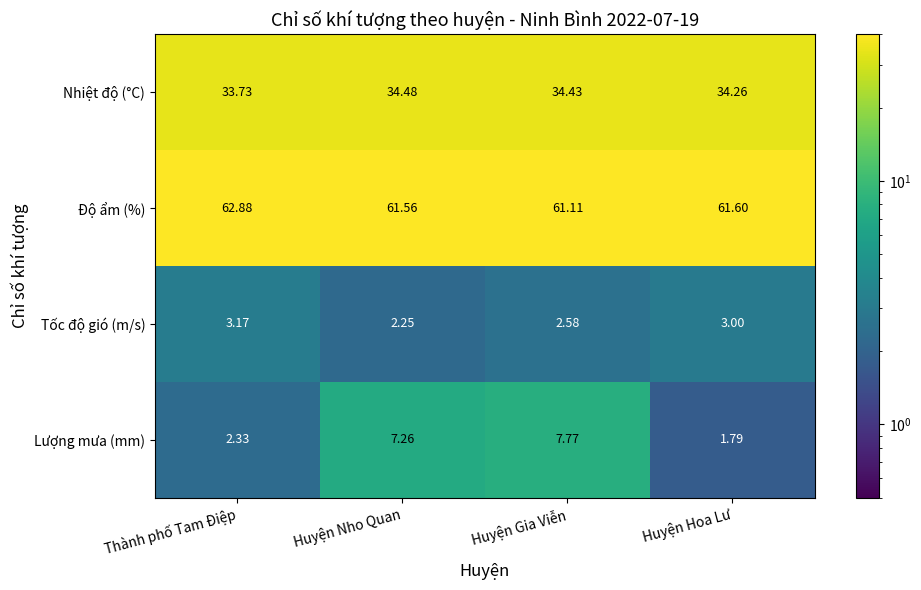

Which category has the highest value across all series?

Thành phố Tam Điệp